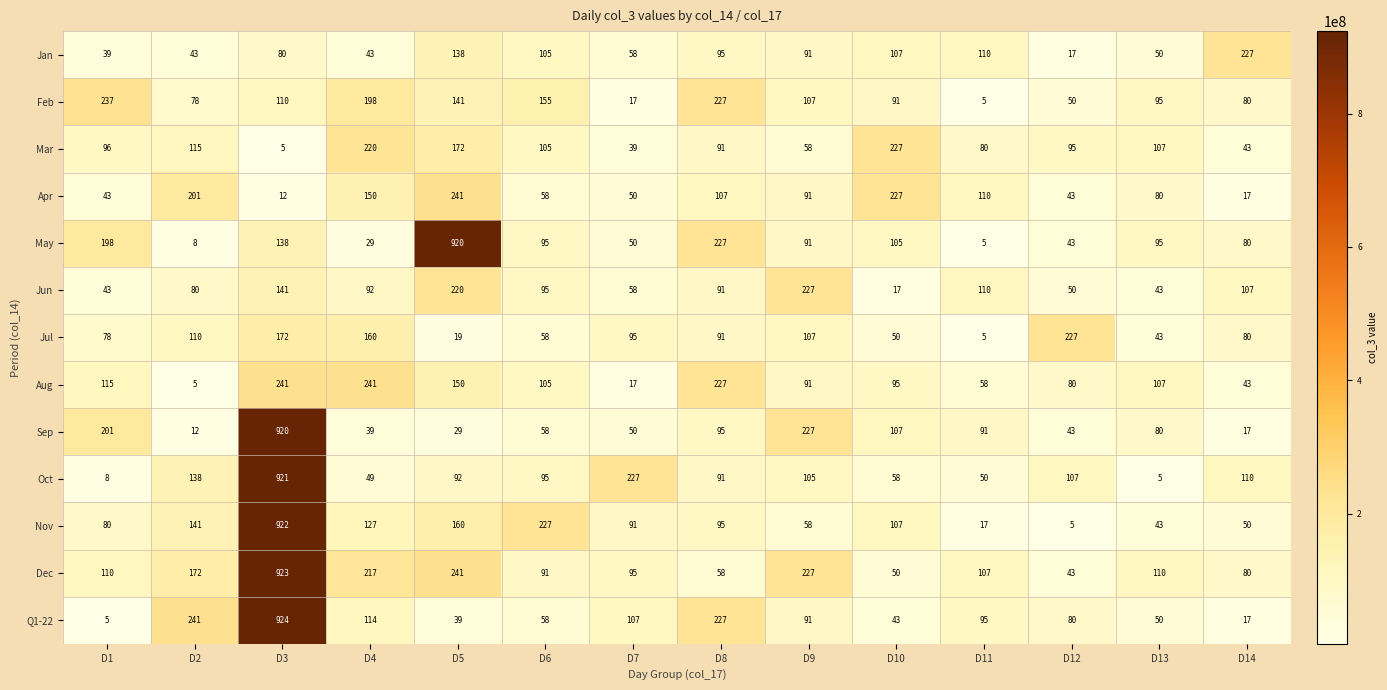

Read the Q1-22 value at D12.

80